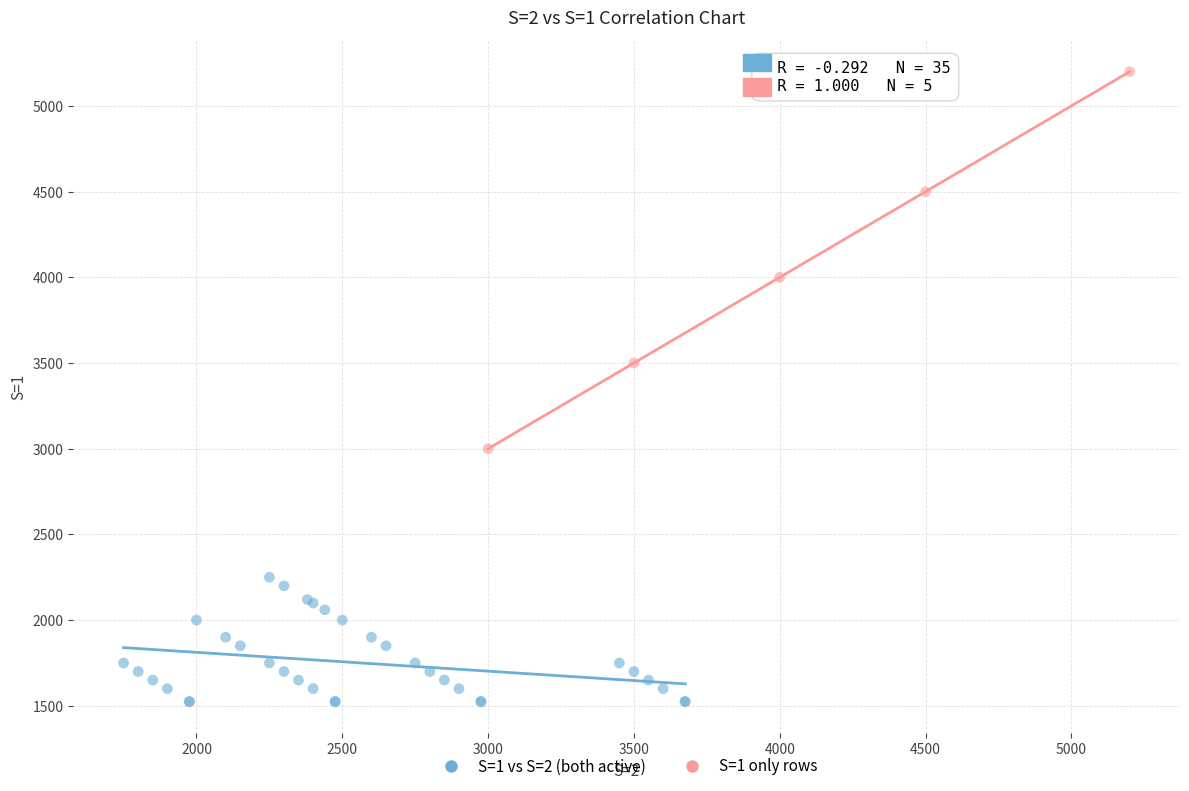

Which series has the widest spread of Y values?

S=1 only rows